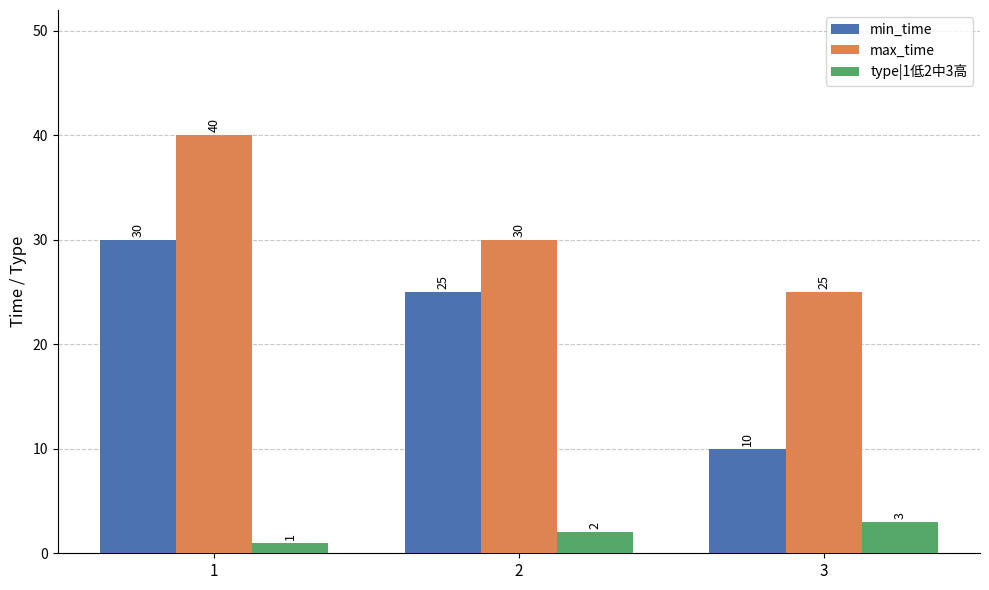

What value does the max_time series have at 3, to the nearest 5?

25